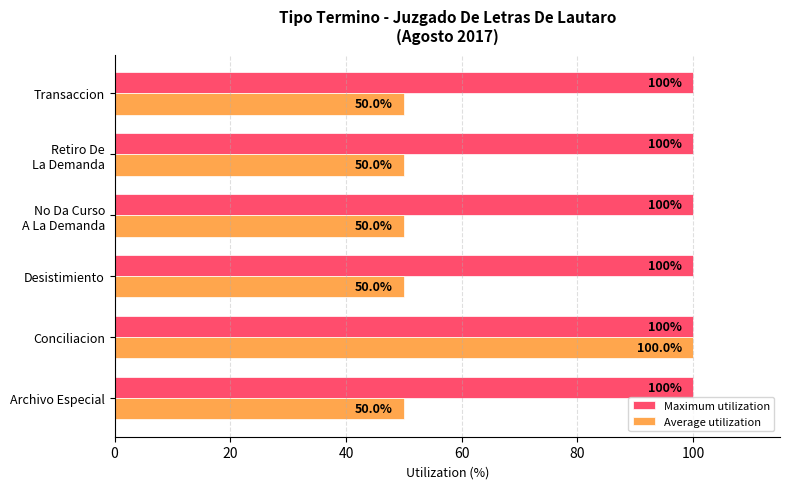

How many categories are shown in the chart?

6